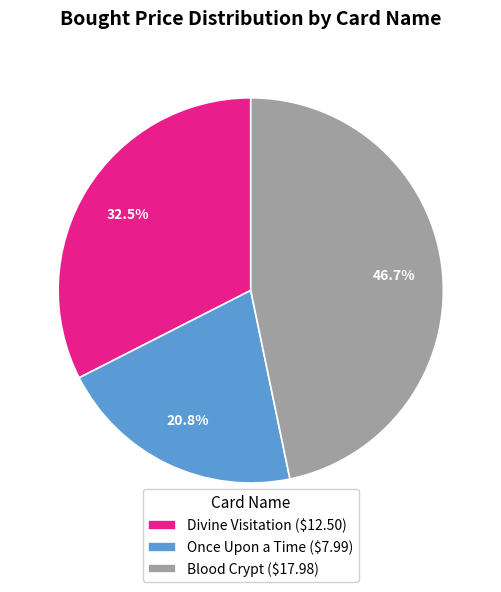

To the nearest percent, what portion does Once Upon a Time represent?

21%